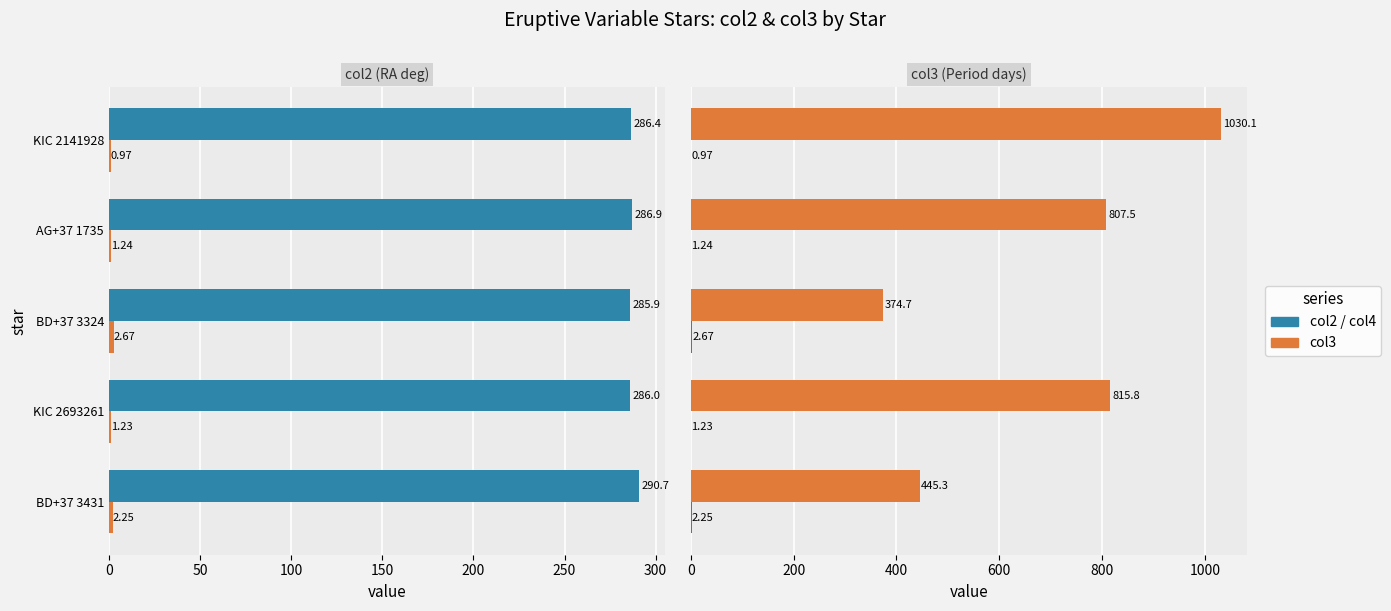

How many groups of bars are there?

5